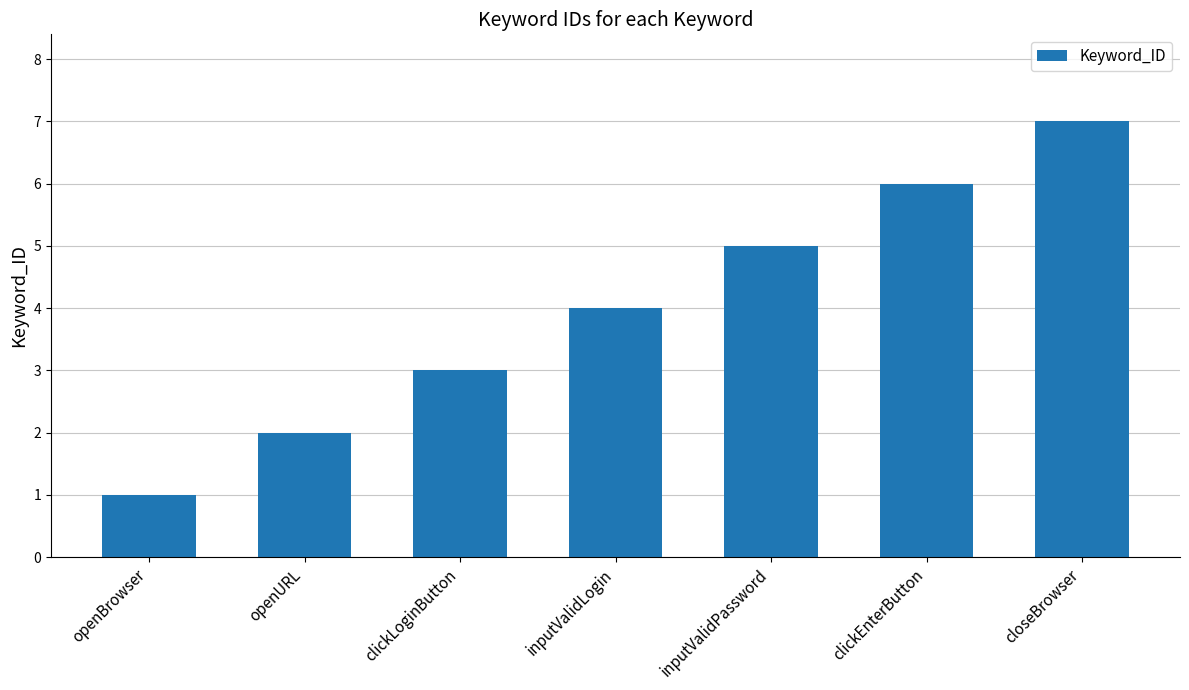

What is the difference between the values at openBrowser and closeBrowser?

6